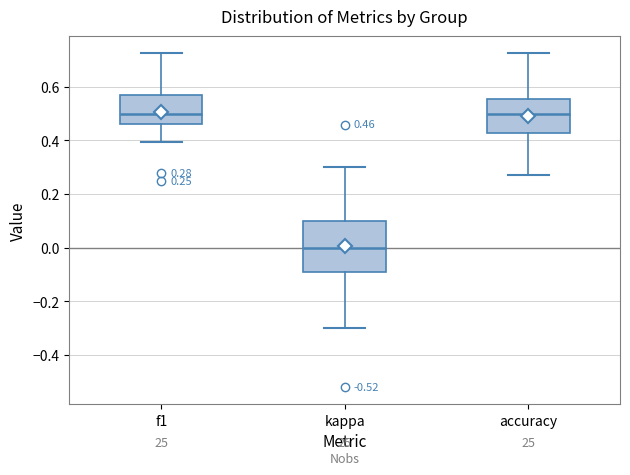

Comparing the boxes themselves (not the whiskers), which one is the tallest?

kappa